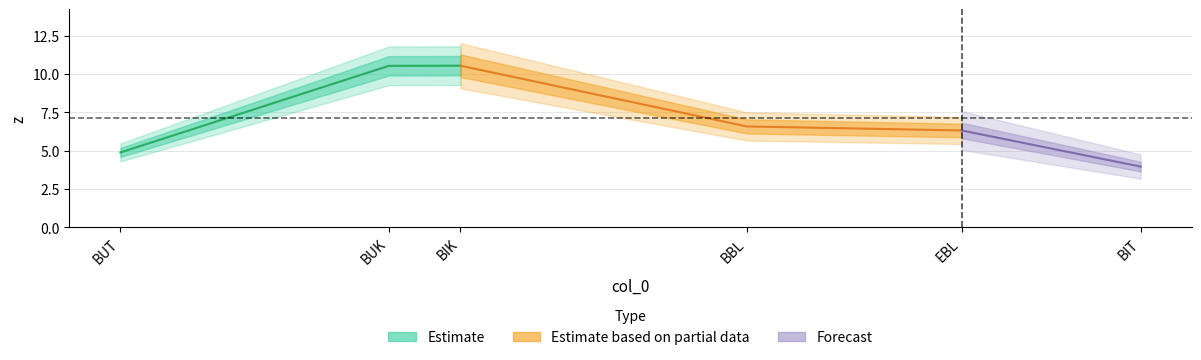

Where does the data first go above 6?

BUK